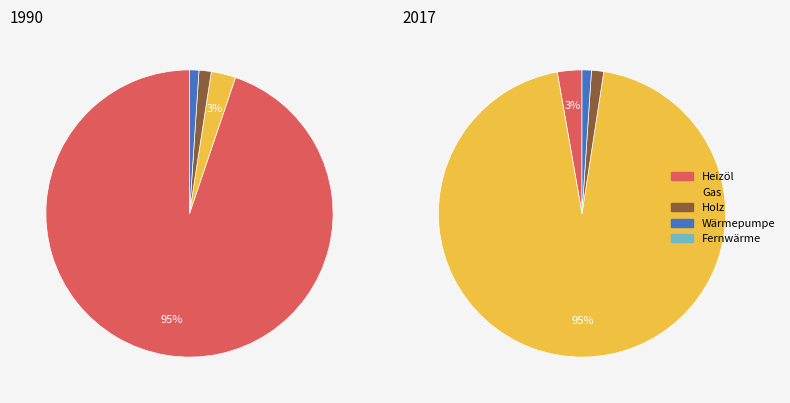

True or false: 1481-21 accounts for 11% of the total.

False